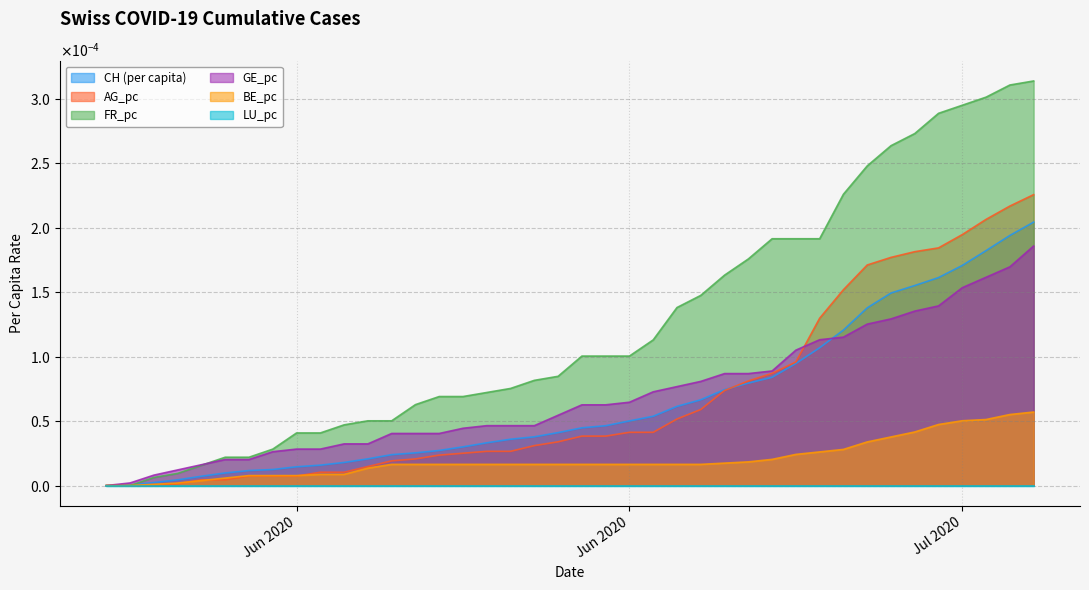

True or false: BE_pc and GE_pc cross at least once.

False